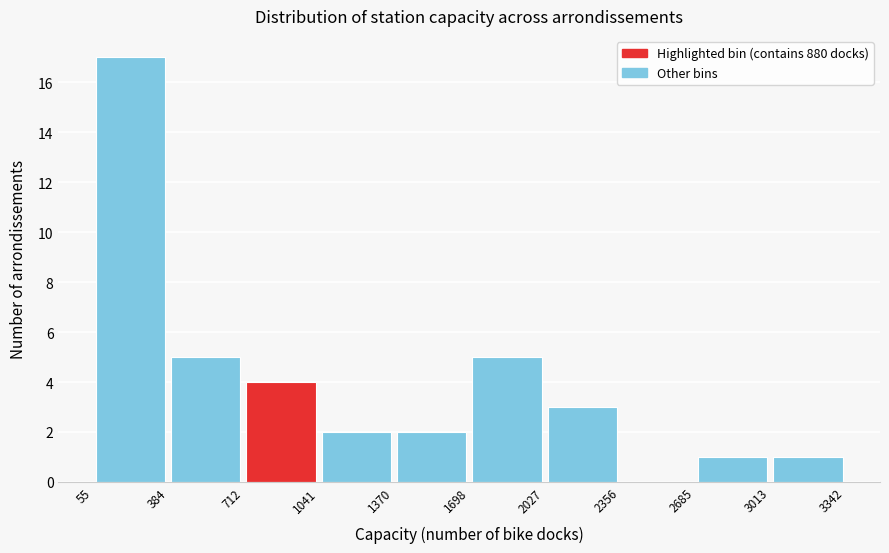

Over which range of the x-axis is the bar tallest?

55 to 384